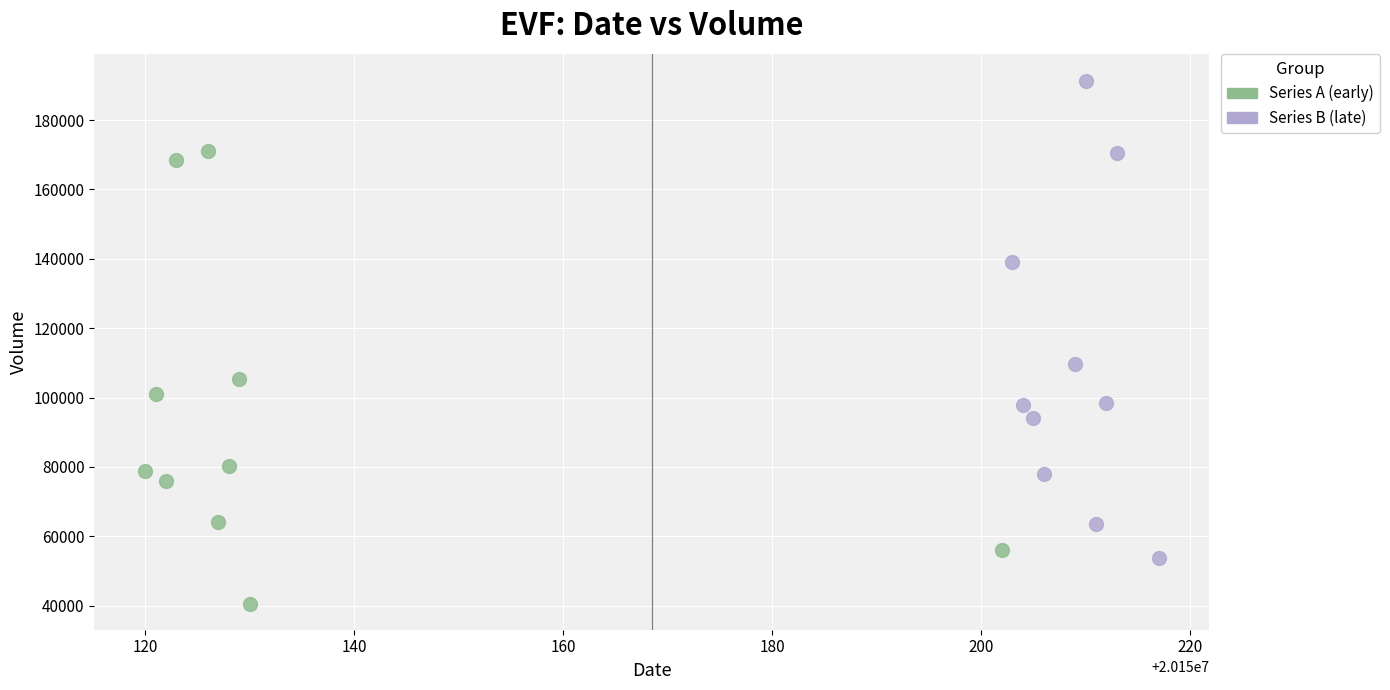

Which series has the widest spread of Y values?

Series B (late)